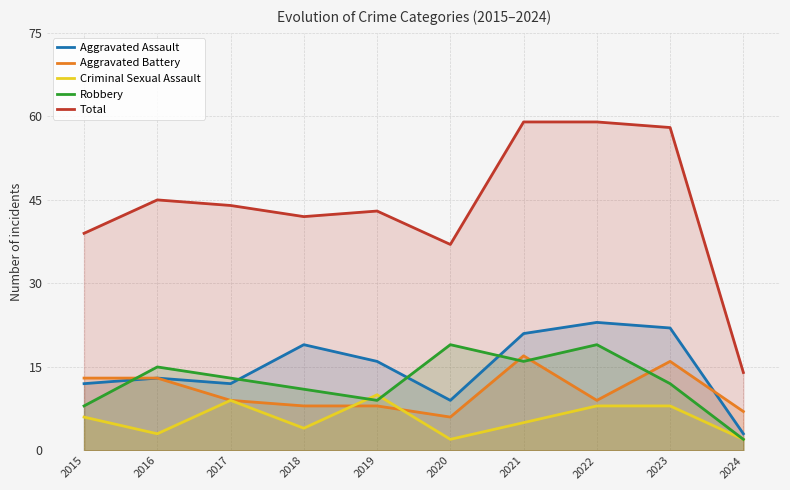

How many lines are shown in the chart?

5